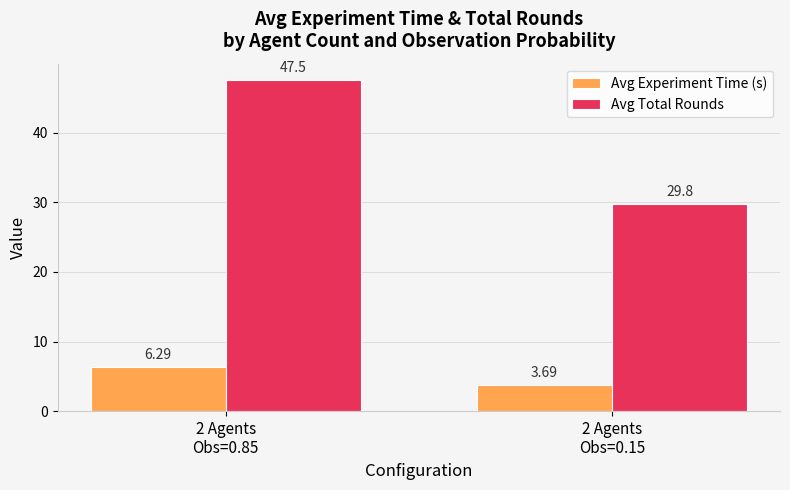

At 2 Agents
Obs=0.15, list the series in order from smallest to largest.

Avg Experiment Time (s), Avg Total Rounds